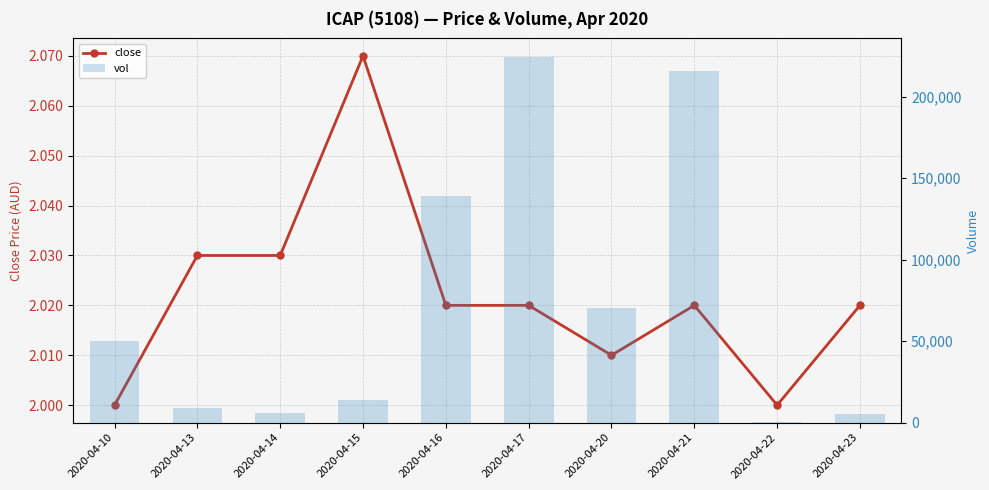

What is the difference between the maximum and minimum values in the close series?

0.1